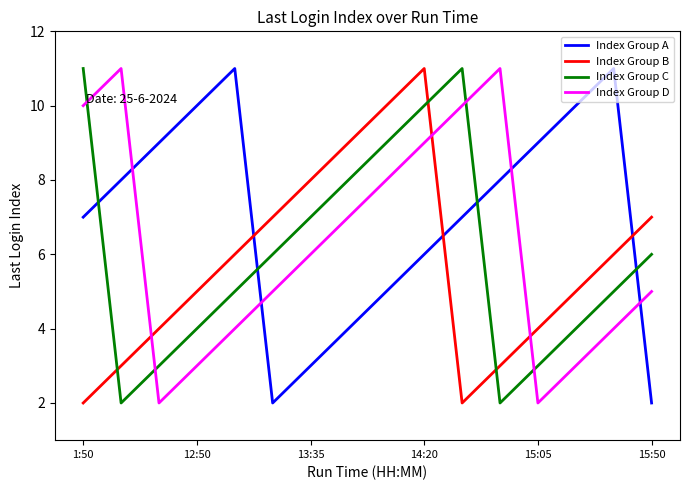

Which series has the largest total across all categories?

Index Group A